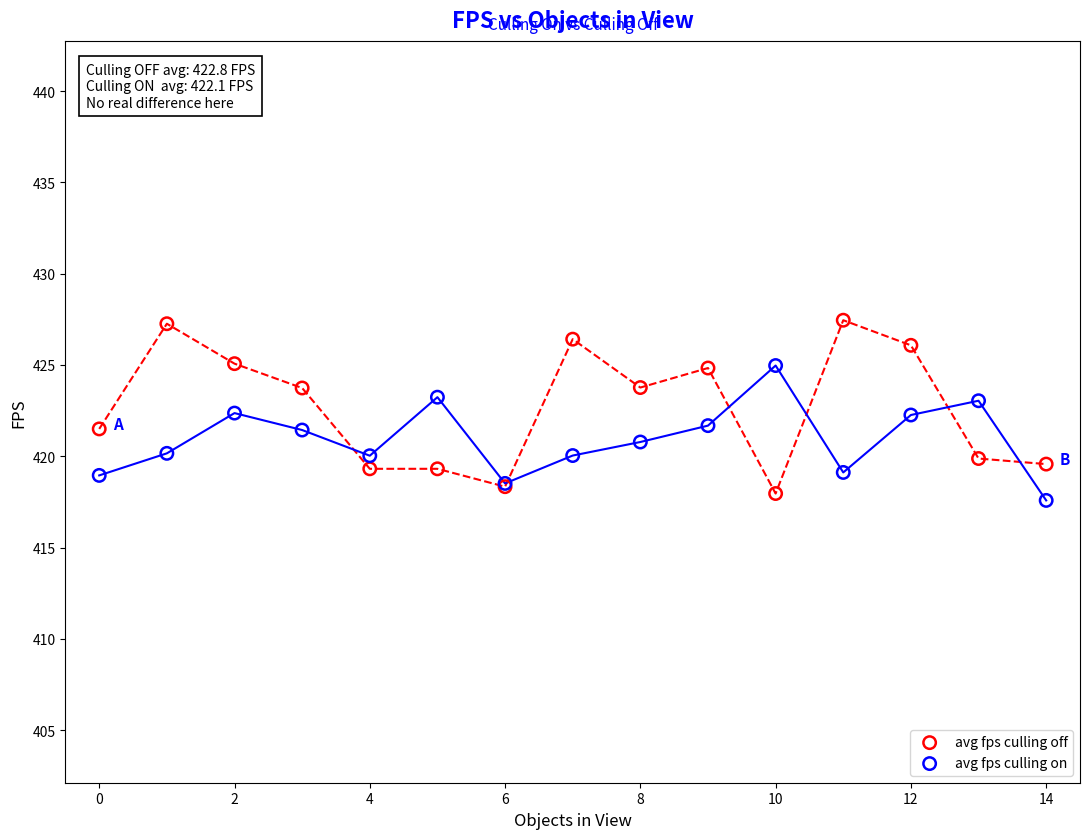

Which series has the widest spread of Y values?

avg fps culling off